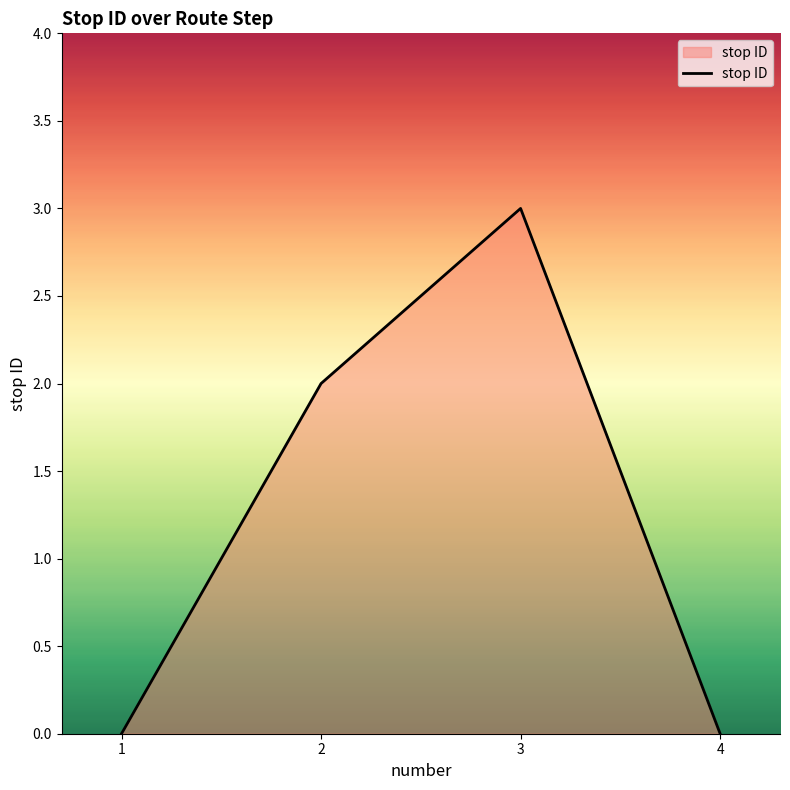

The chart shows a value of 0 at 1. True or false?

True